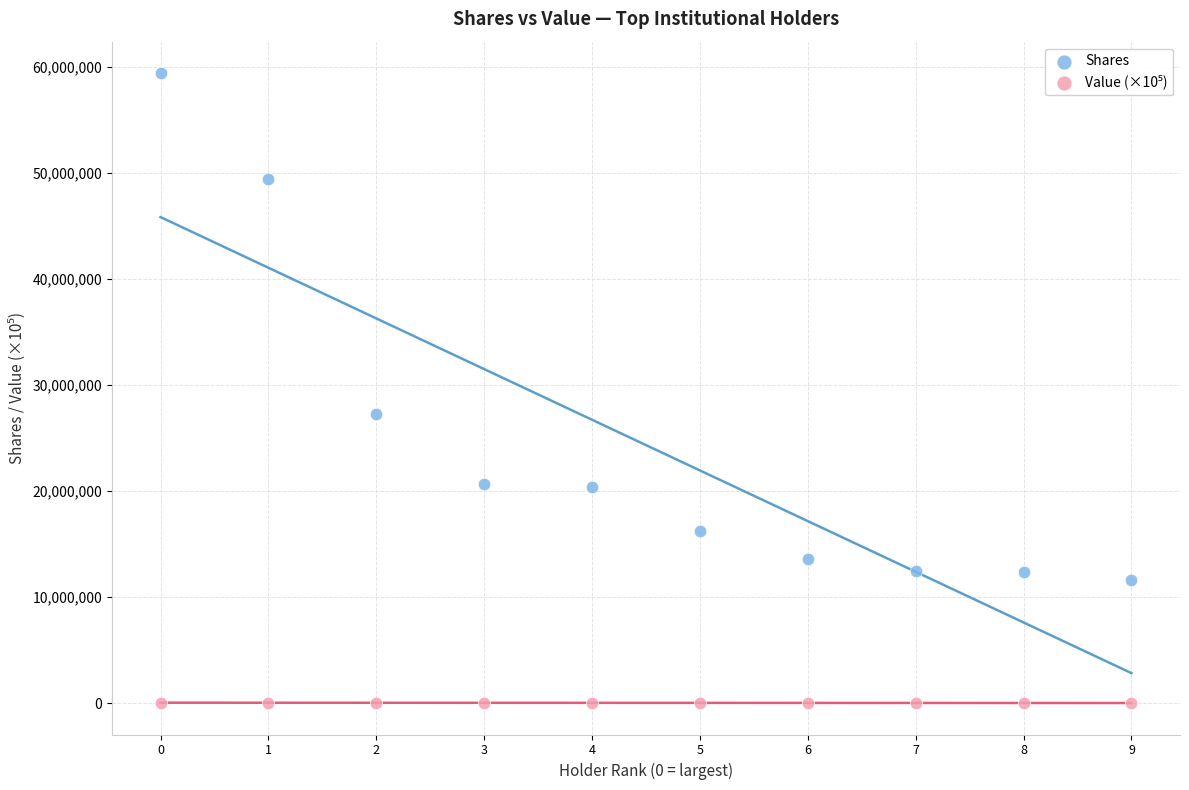

Which series contains the highest Y value?

Shares